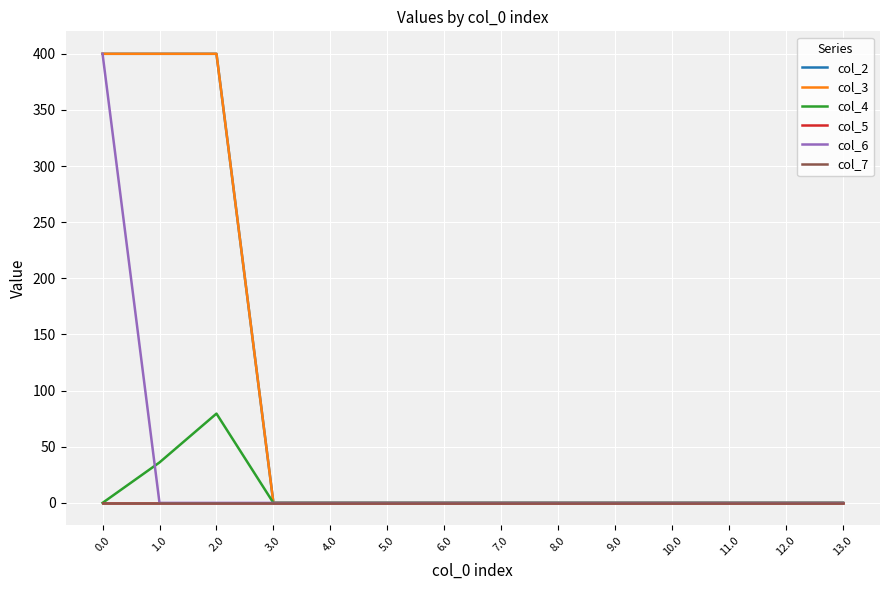

Which series has the largest total across all categories?

col_2